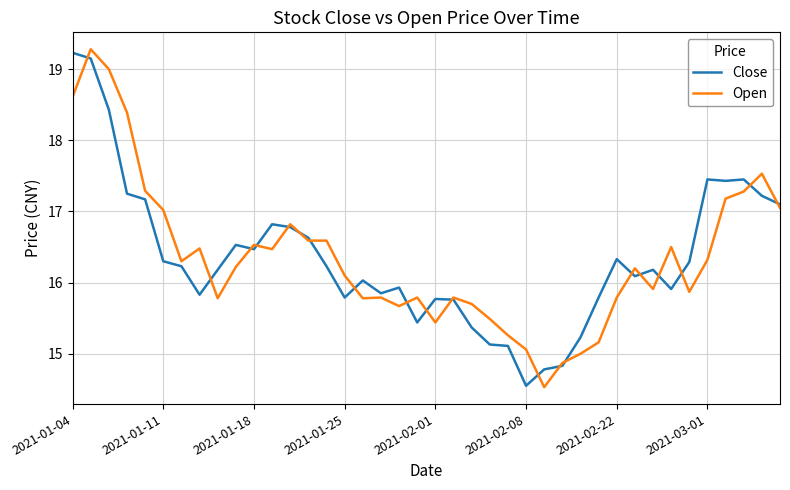

What is the lowest value of the Open series?

14.5